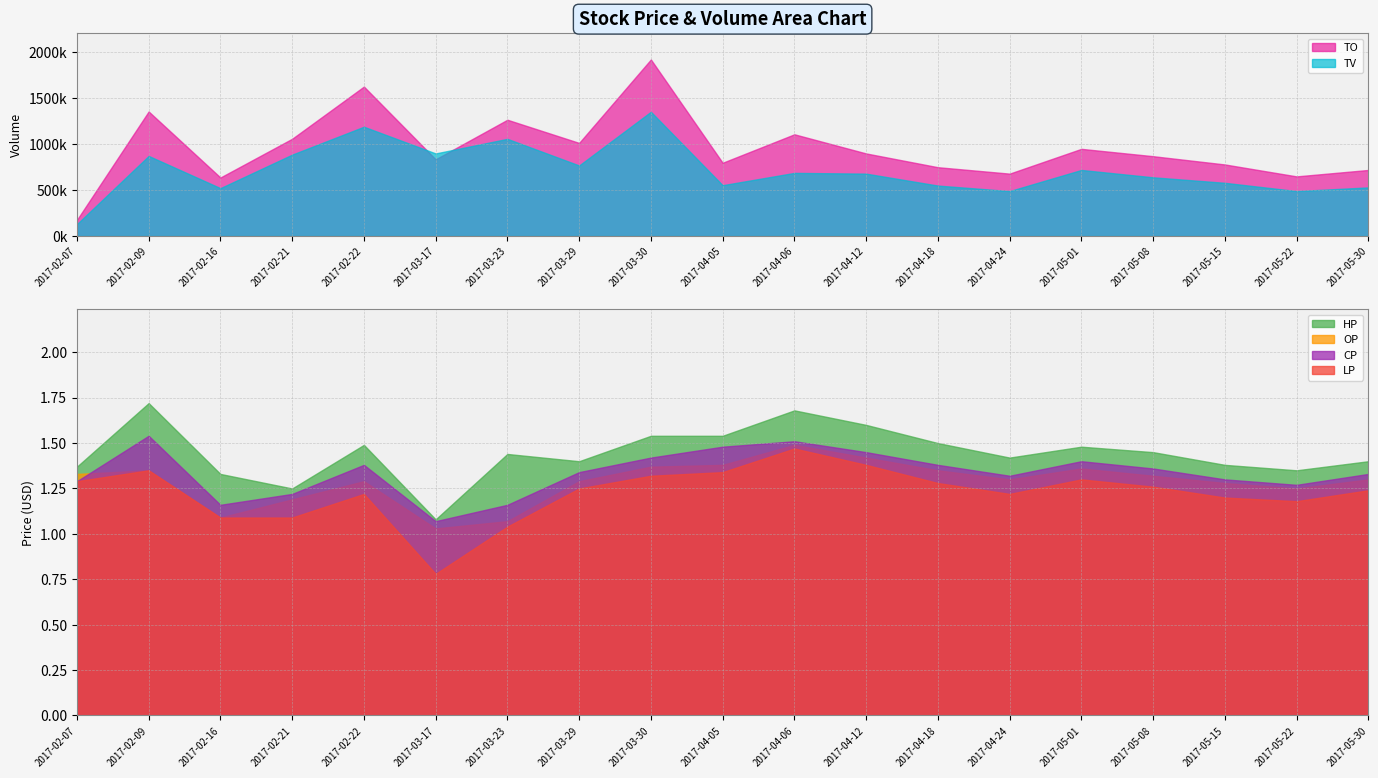

Reading right to left, extract all data points from this chart.

TO: 720000.0	650000.0	780000.0	870000.0	950000.0	680000.0	750000.0	900000.0	1108530.0	798420.0	1923480.0	1014580.0	1267040.0	836120.0	1628300.0	1059840.0	637850.0	1357010.0	175600.0
TV: 530000.0	490000.0	580000.0	640000.0	720000.0	490000.0	550000.0	680000.0	688000.0	554000.0	1354000.0	769000.0	1059000.0	900000.0	1191000.0	887000.0	522000.0	873000.0	130000.0
HP: 1.4	1.4	1.4	1.4	1.5	1.4	1.5	1.6	1.7	1.5	1.5	1.4	1.4	1.1	1.5	1.2	1.3	1.7	1.4
OP: 1.3	1.2	1.3	1.3	1.4	1.3	1.4	1.4	1.5	1.4	1.4	1.3	1.1	1.0	1.3	1.2	1.1	1.4	1.3
CP: 1.3	1.3	1.3	1.4	1.4	1.3	1.4	1.4	1.5	1.5	1.4	1.3	1.2	1.1	1.4	1.2	1.2	1.5	1.3
LP: 1.2	1.2	1.2	1.3	1.3	1.2	1.3	1.4	1.5	1.3	1.3	1.2	1.0	0.8	1.2	1.1	1.1	1.4	1.3